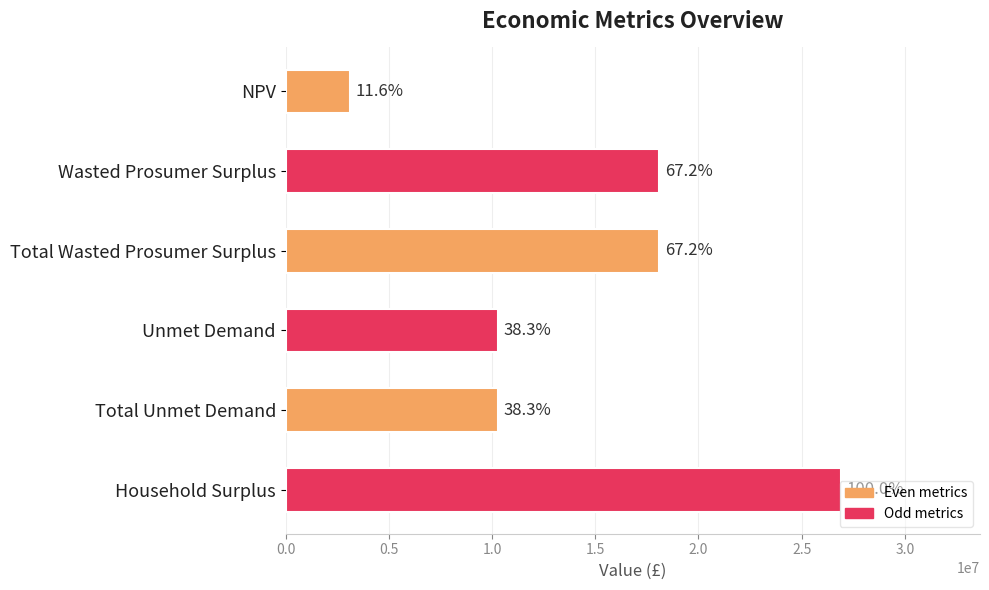

Are the bars horizontal?

Yes